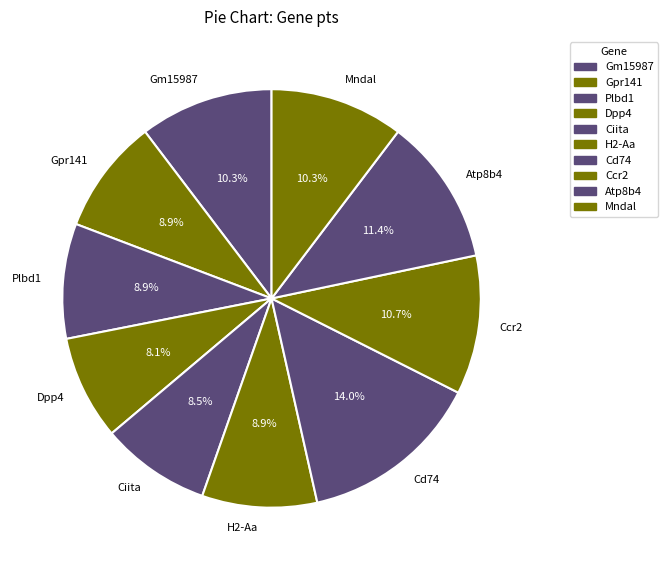

Is the sum of Gpr141 and Ciita greater than half?

No